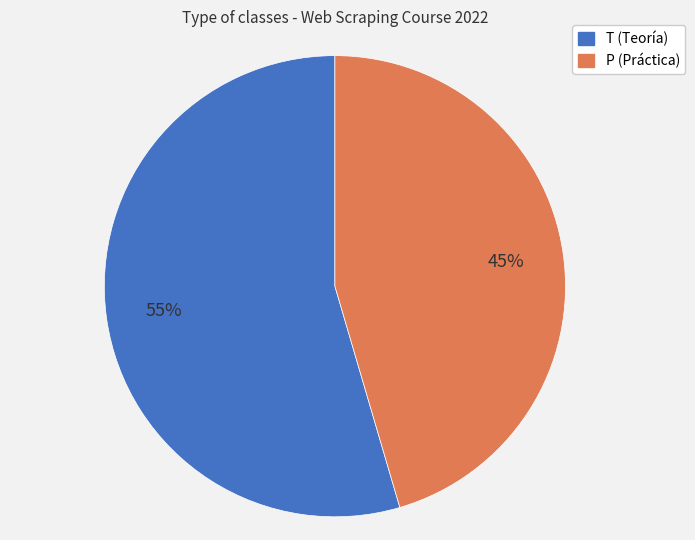

How many slices are in this pie chart?

2